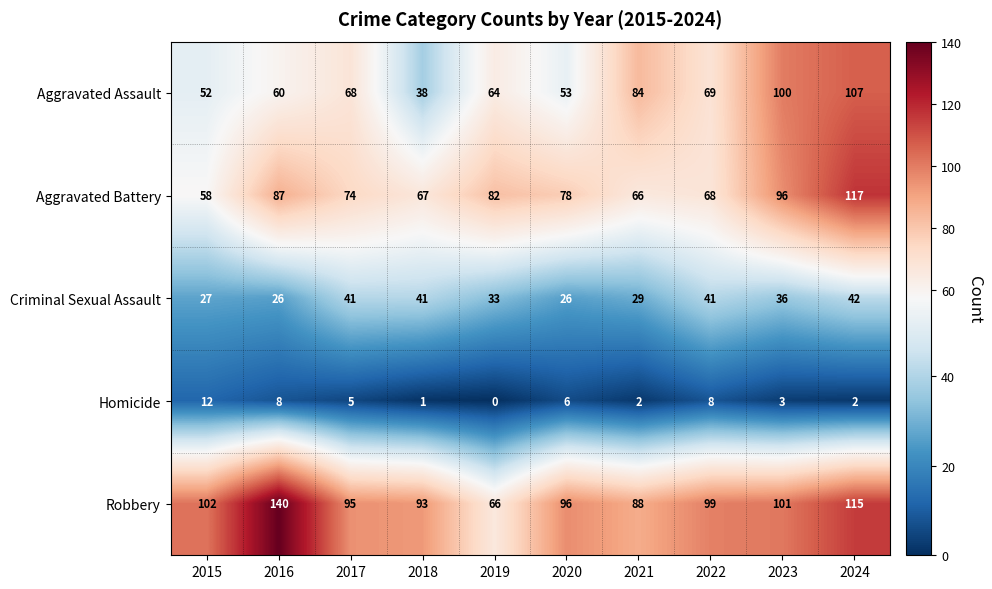

Which series has the largest total across all categories?

Robbery